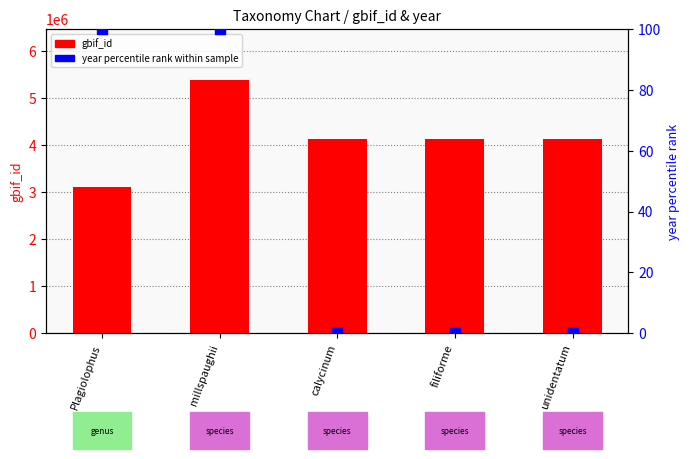

What are all the series names shown in the legend?

gbif_id, year percentile rank